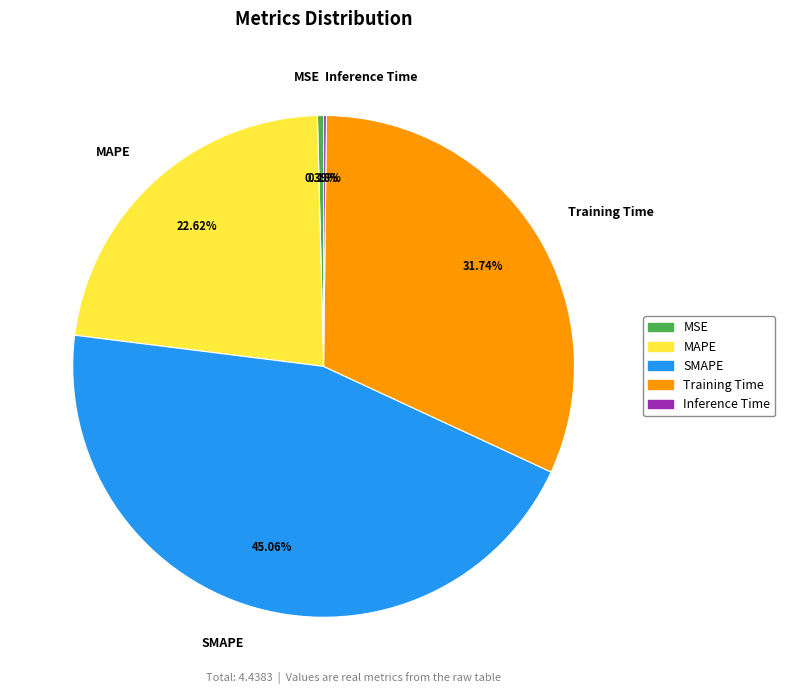

True or false: MAPE accounts for 33% of the total.

False